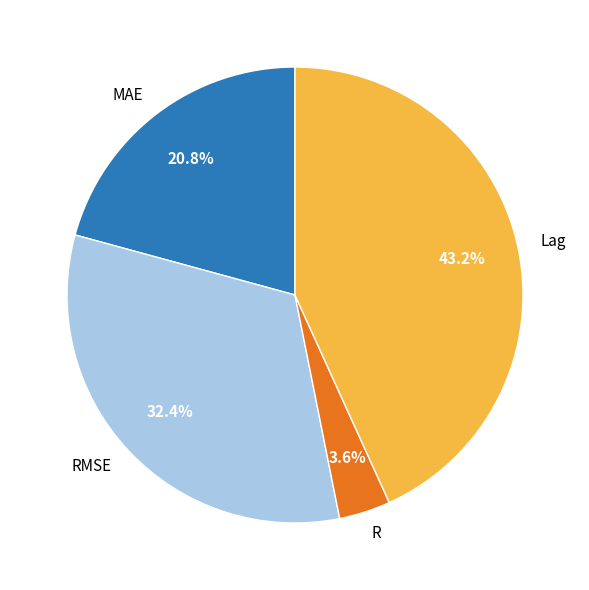

How much of the chart is everything except Lag?

56.8%